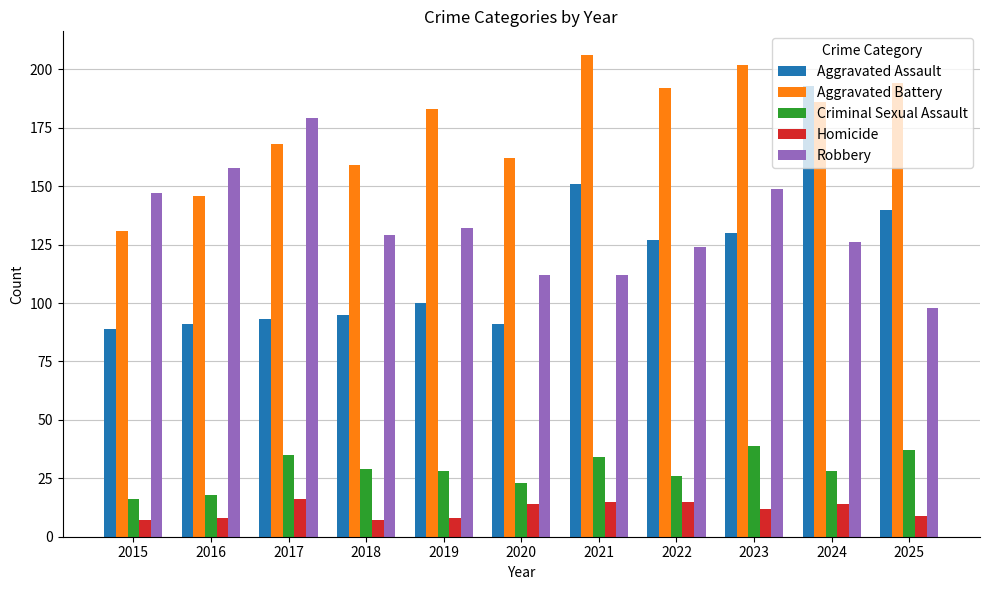

What is the value of the Criminal Sexual Assault bar at the 2nd from the left?

18